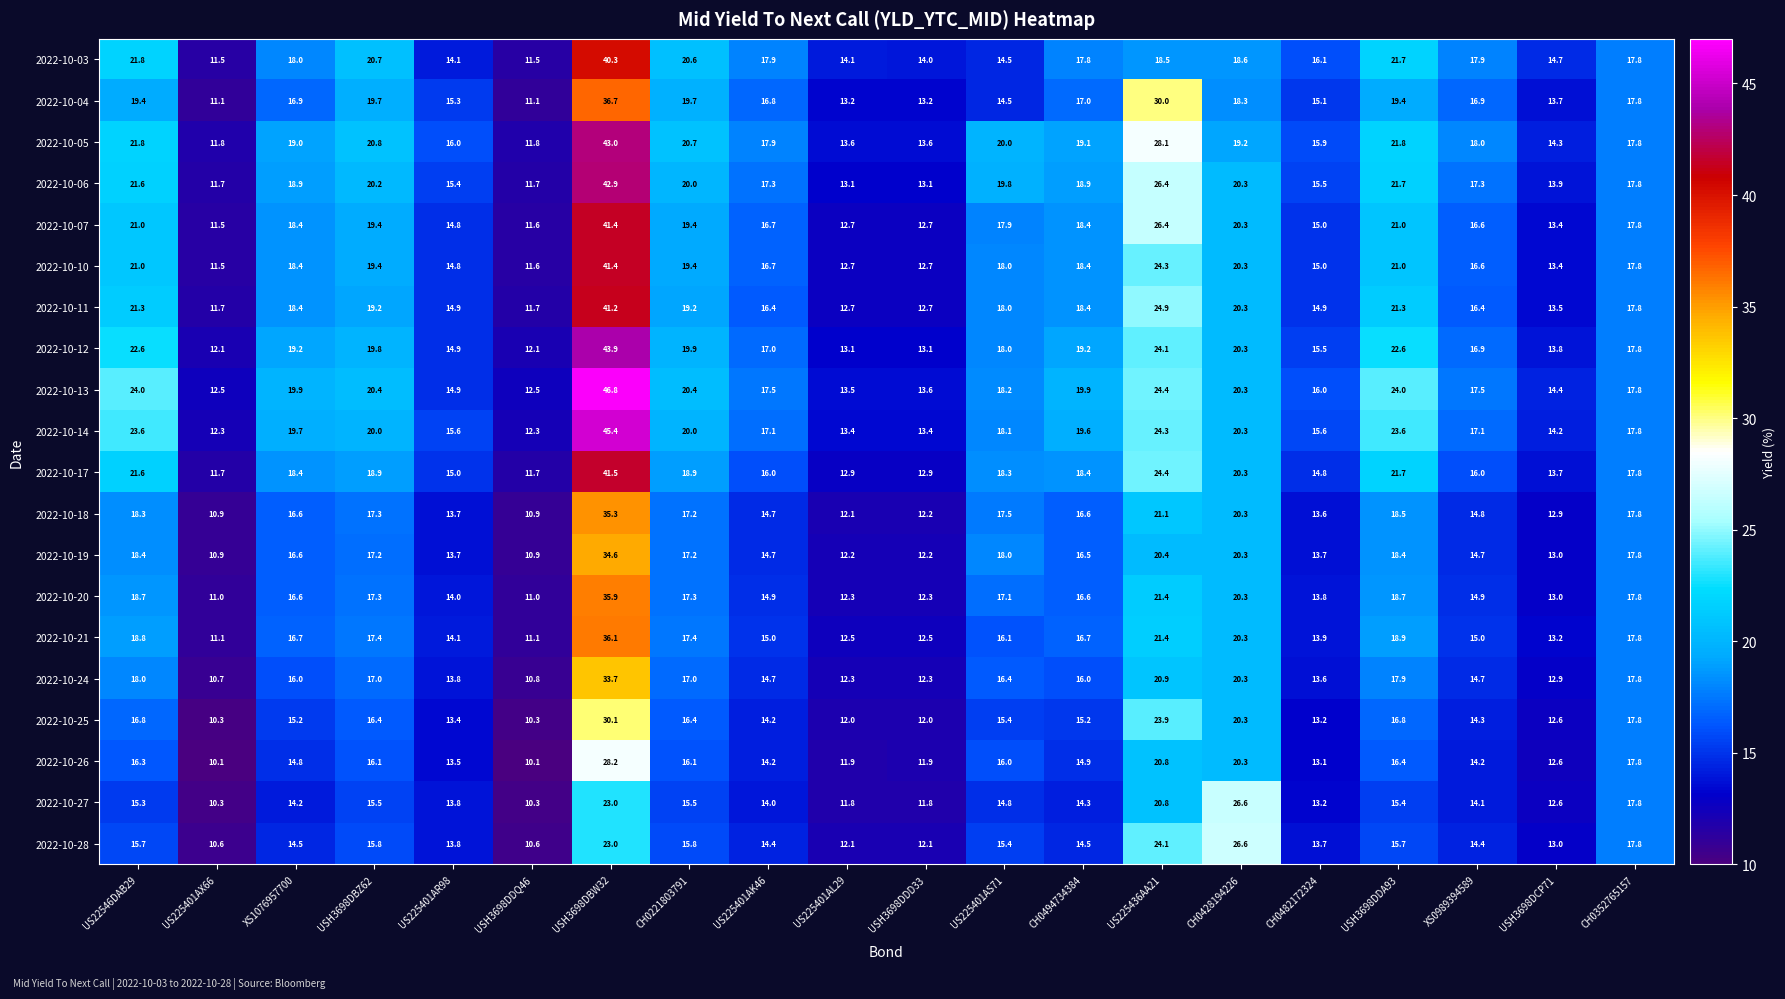

Which series changed the most between US225401AR98 and USH3698DCP71?

2022-10-05